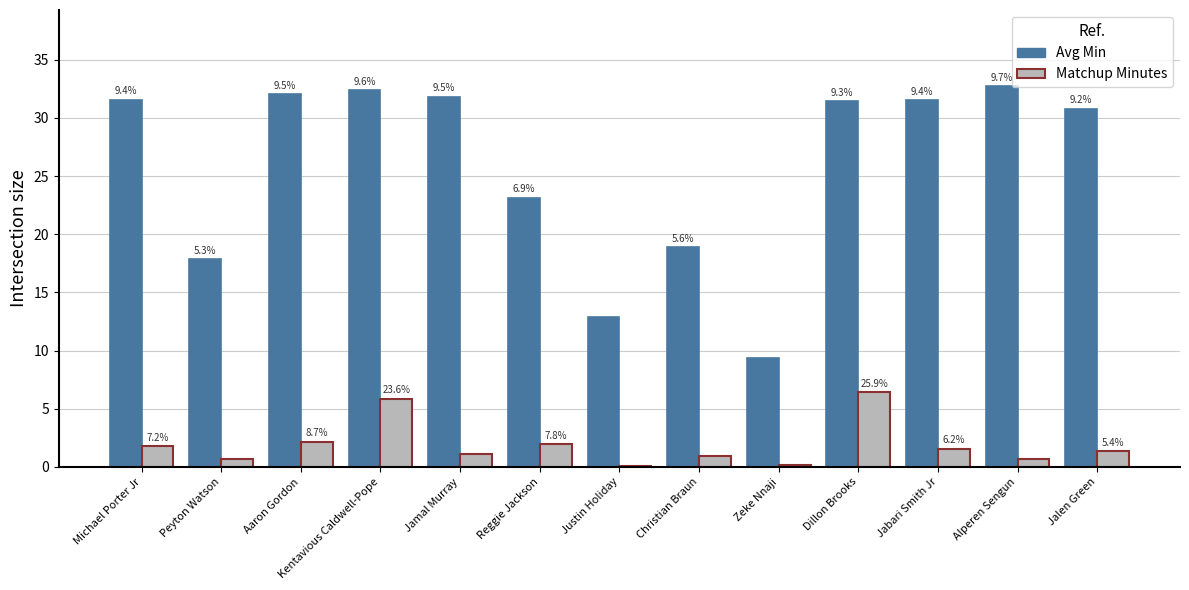

Rank the series at Jamal Murray from lowest to highest value.

Matchup Minutes, Avg Min